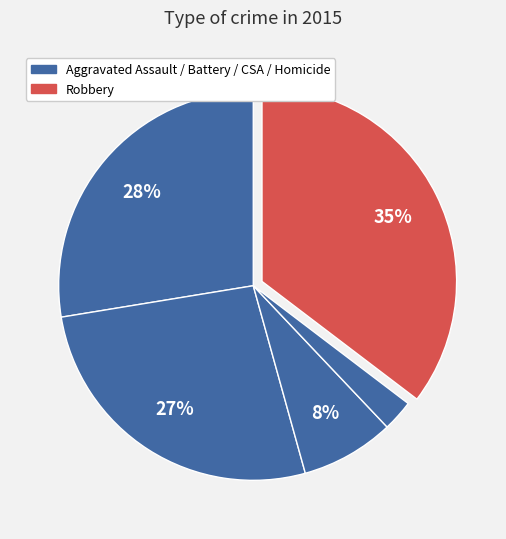

Count the number of slices in the pie.

5